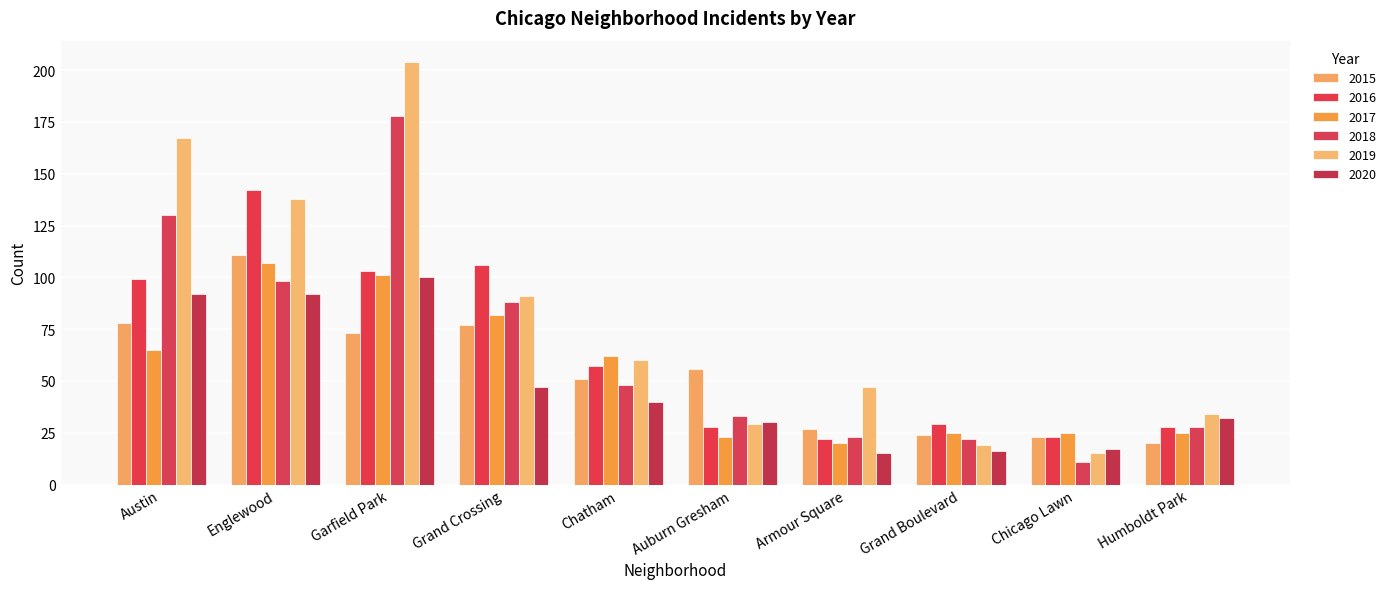

The 2017 series shows 62 at Chatham. True or false?

True